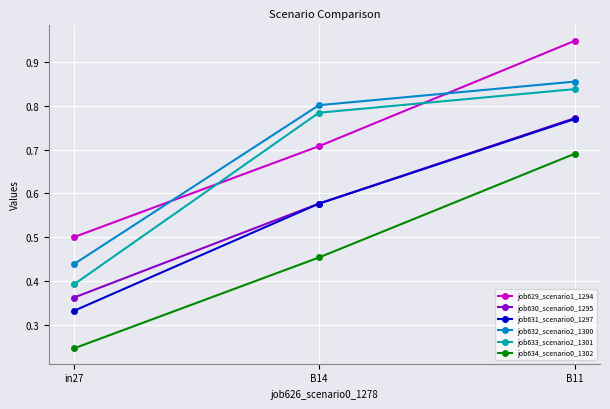

What is the label of the 2nd point from the right?

B14